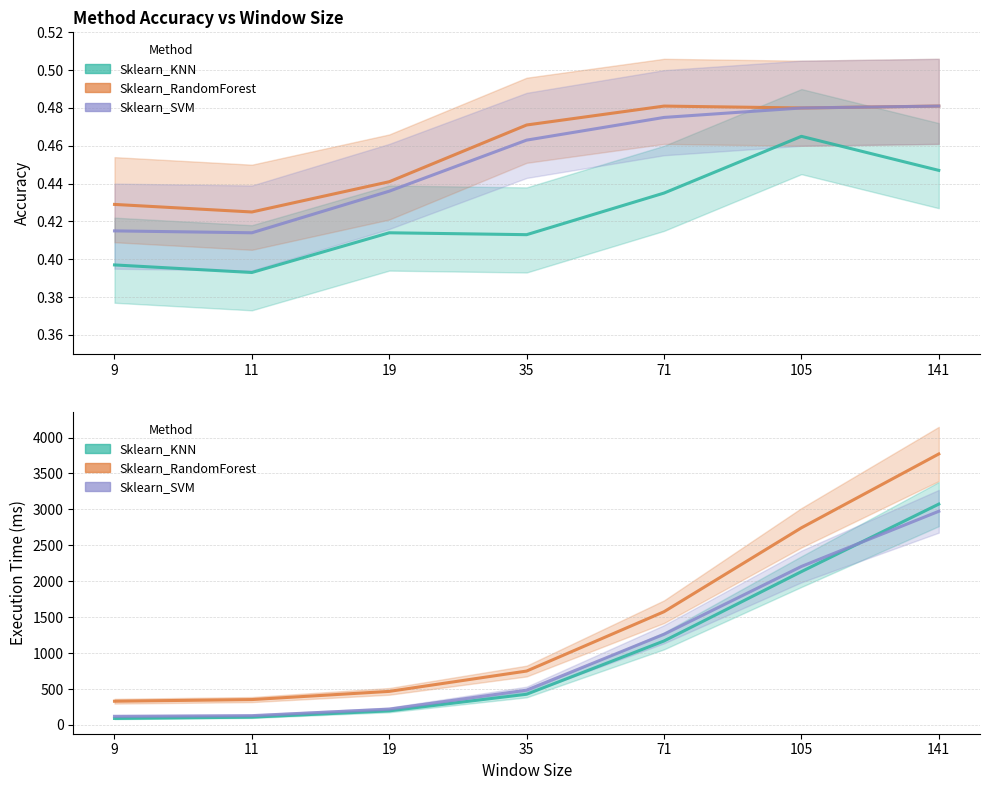

At which category does the chart reach its minimum across all series?

9